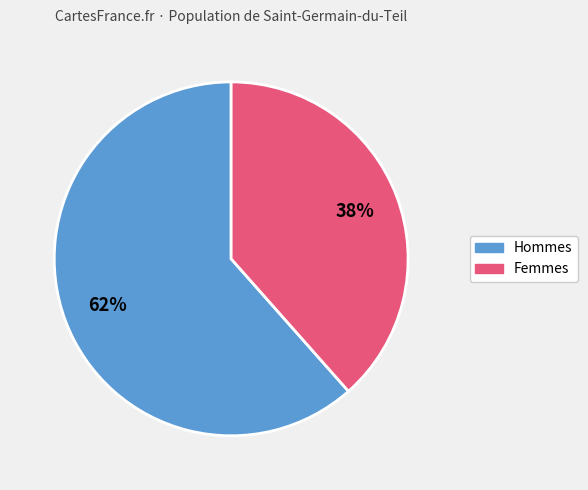

Is there a majority slice in this chart?

Yes